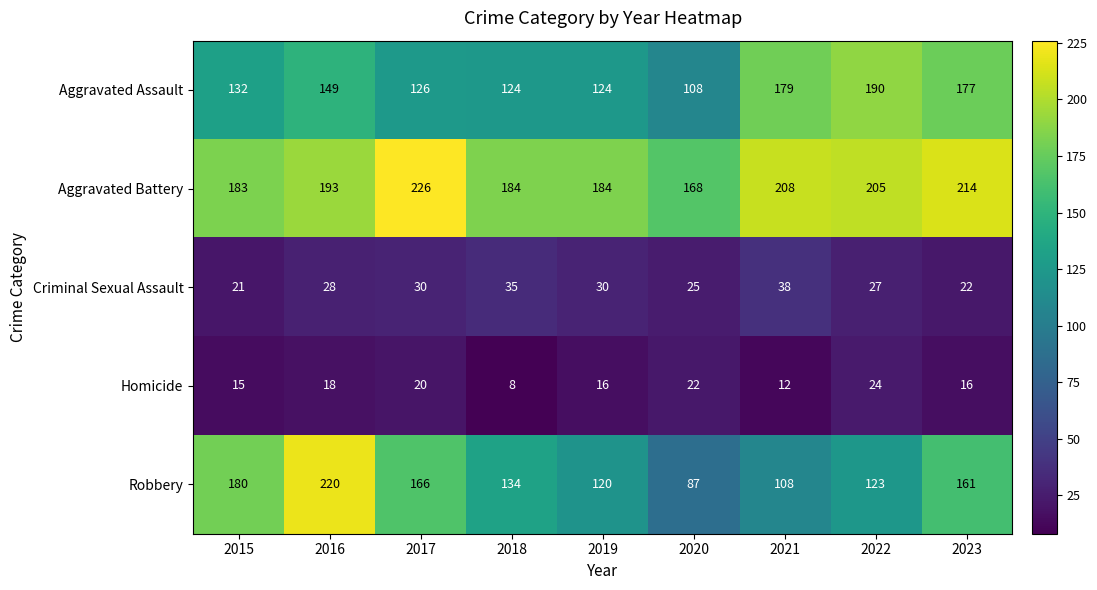

What is the total value across all series at 2023?

590